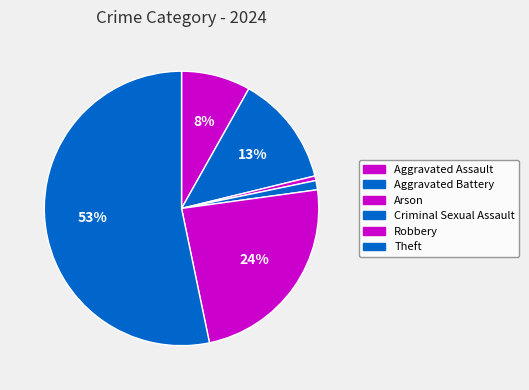

To the nearest percent, what percentage of the pie is Aggravated Battery?

13%